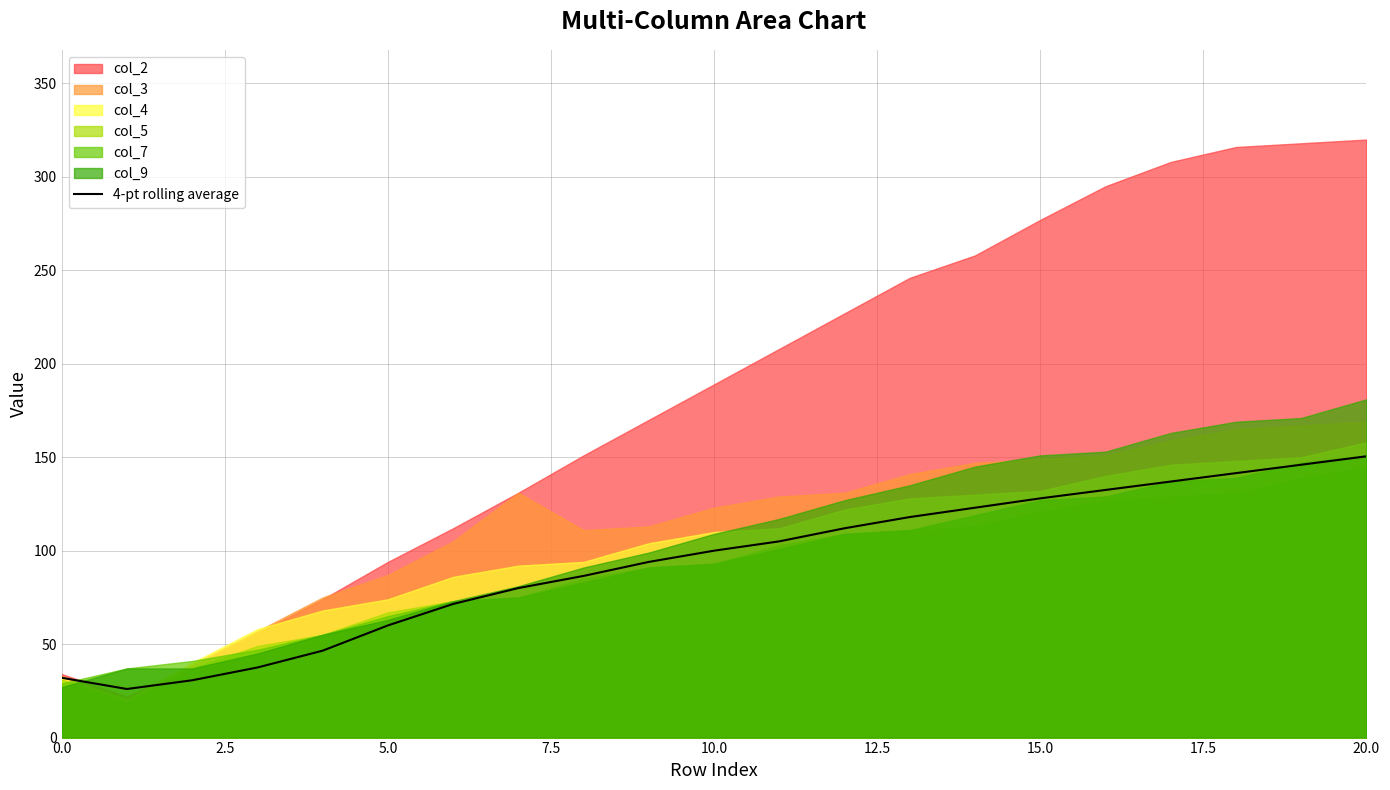

Reading left to right, list all the values displayed in this chart.

32.0	26.0	30.7	37.5	46.5	60.0	71.5	80.0	86.5	94.0	100.0	105.0	112.0	118.0	123.0	128.0	132.5	137.0	141.5	146.0	150.5